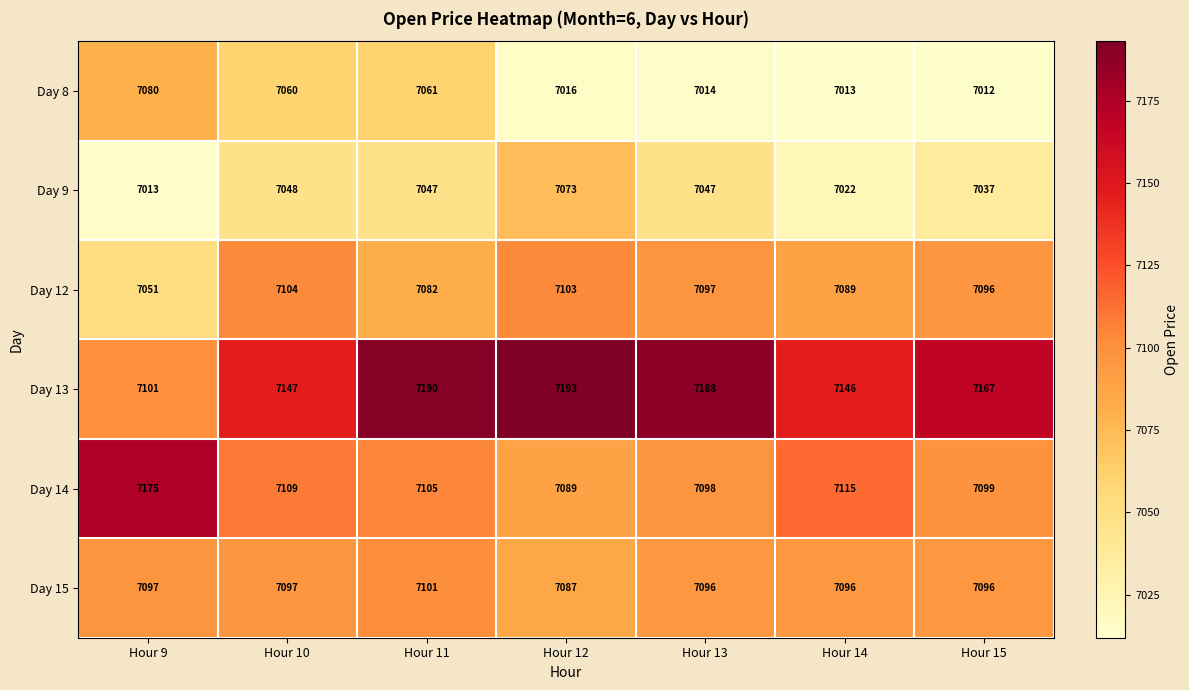

What is the spread (max minus min) of values at Hour 15?

155